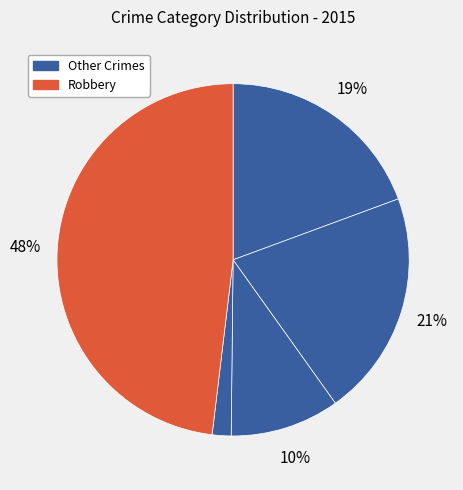

Which category has the biggest portion of the pie?

Robbery